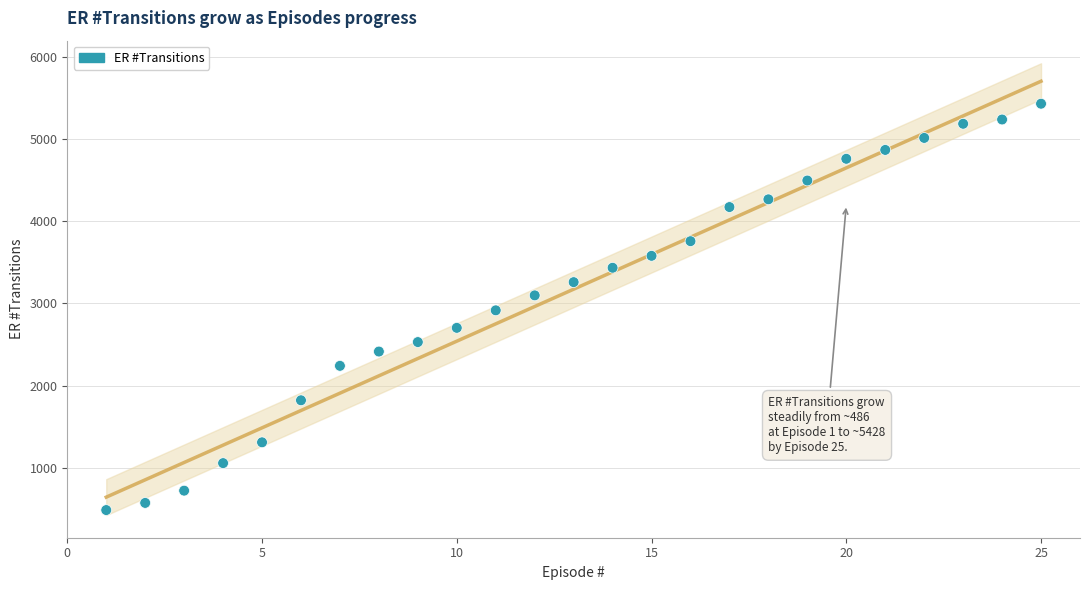

What is the range of X values (max minus min)?

24